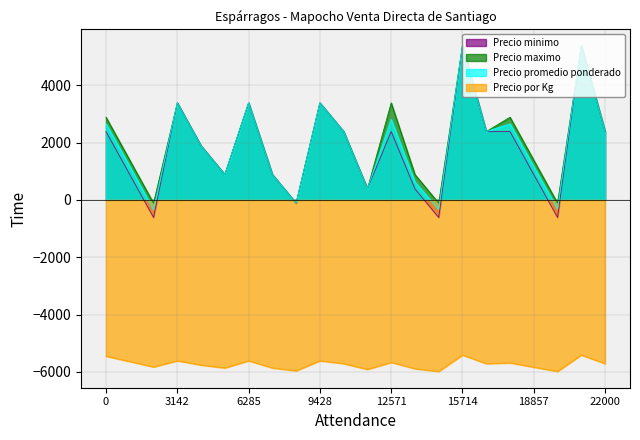

True or false: Precio promedio ponderado and Precio por Kg intersect in this chart.

False